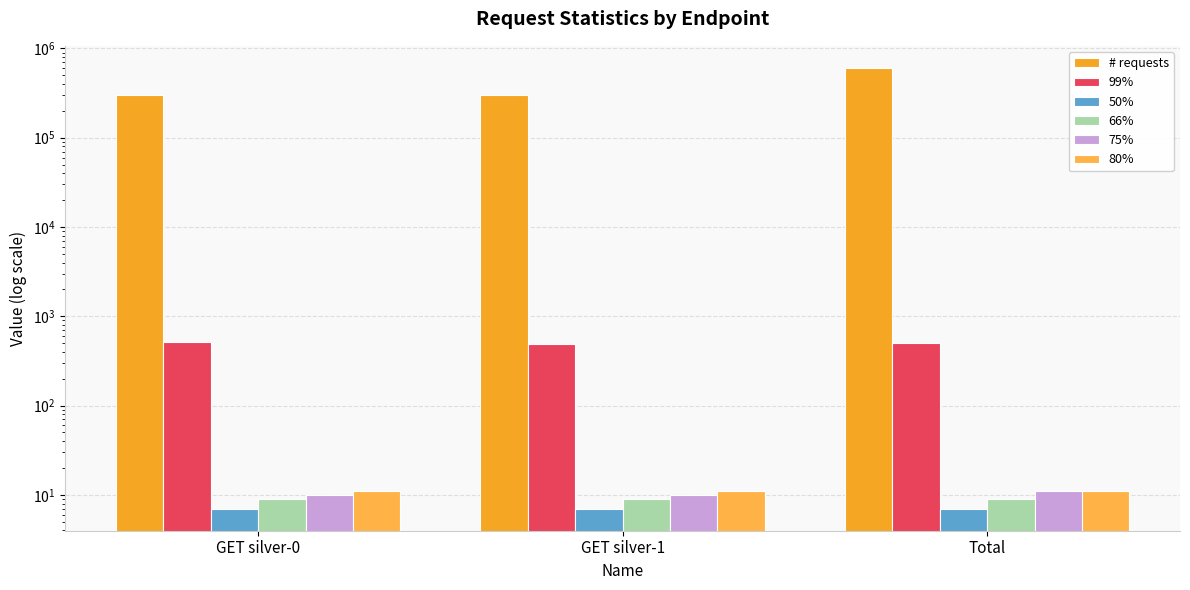

What is the average value of the # requests series?

403631